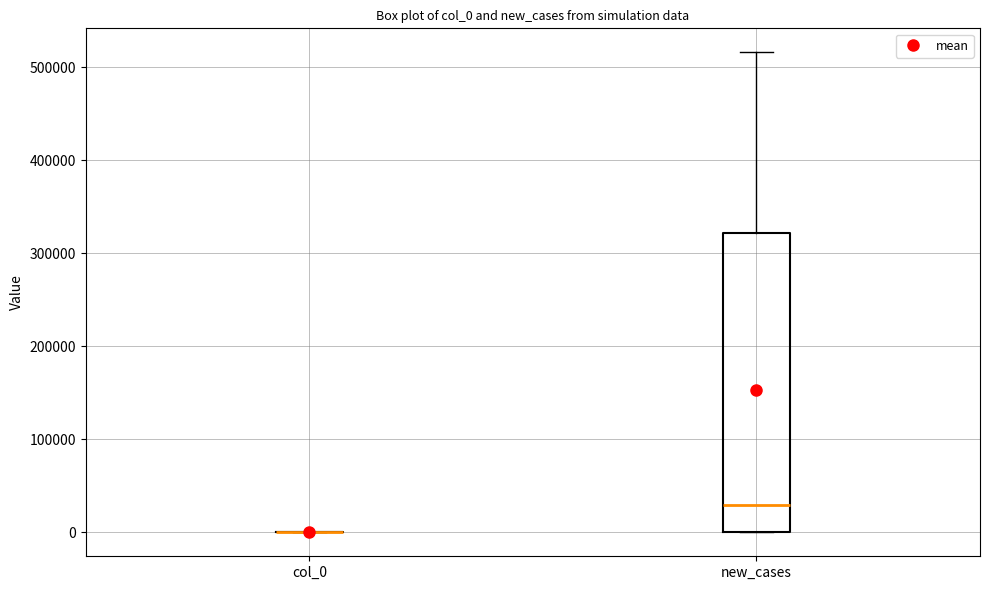

Which box is the tallest, from its lower edge to its upper edge?

new_cases